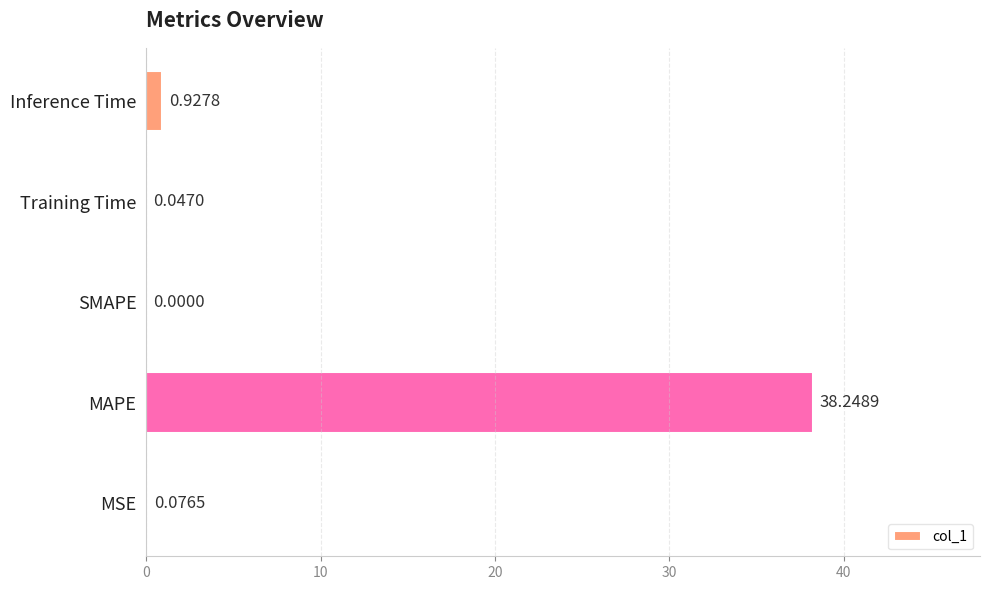

What is the change in value from MAPE to Training Time?

-38.2